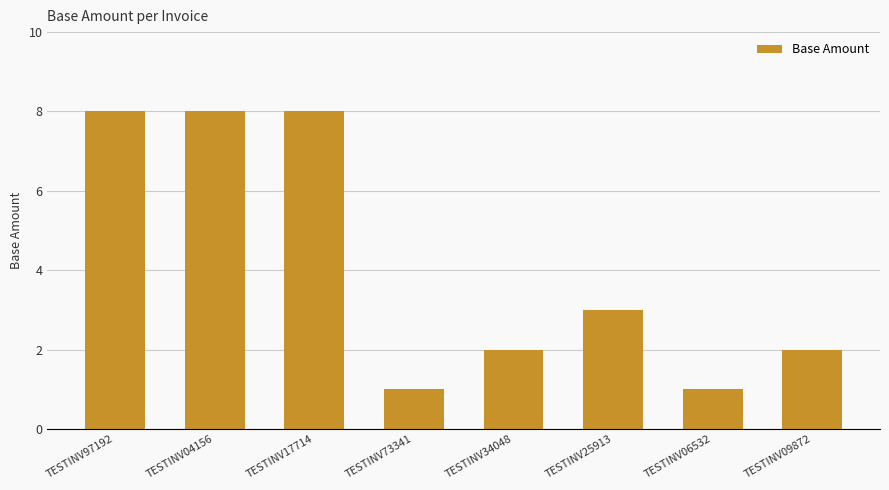

Reading left to right, list all the values displayed in this chart.

TESTINV97192=8	TESTINV04156=8	TESTINV17714=8	TESTINV73341=1	TESTINV34048=2	TESTINV25913=3	TESTINV06532=1	TESTINV09872=2